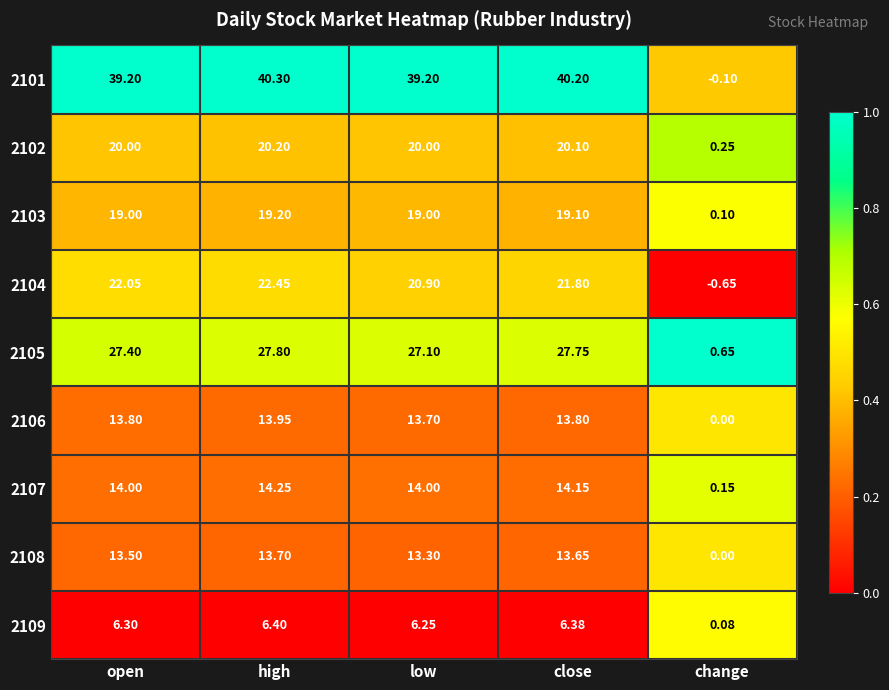

Which series has the largest range (max minus min)?

2101